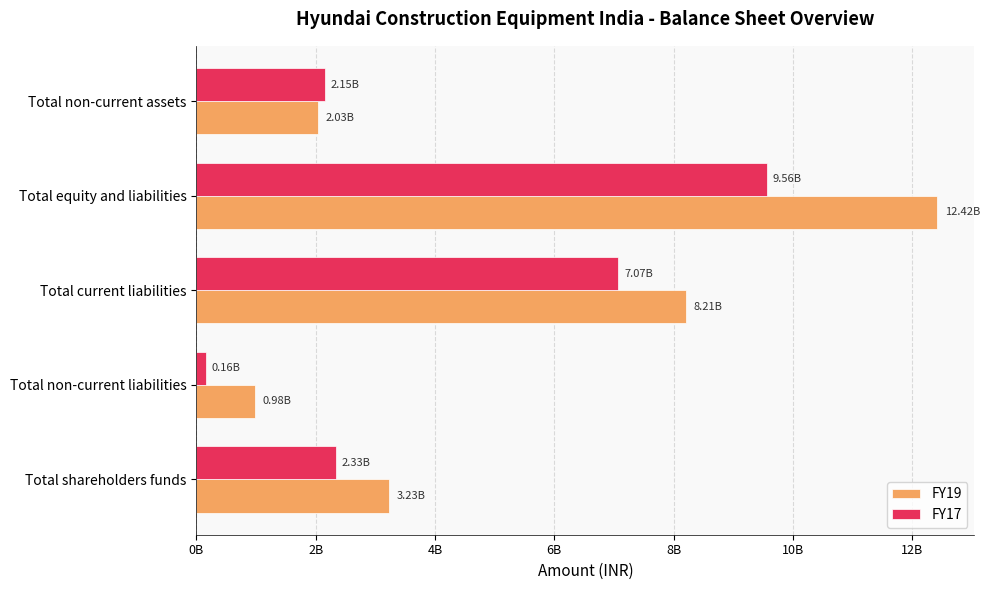

What is the difference between the second highest and minimum values in the FY19 series?

7223474334